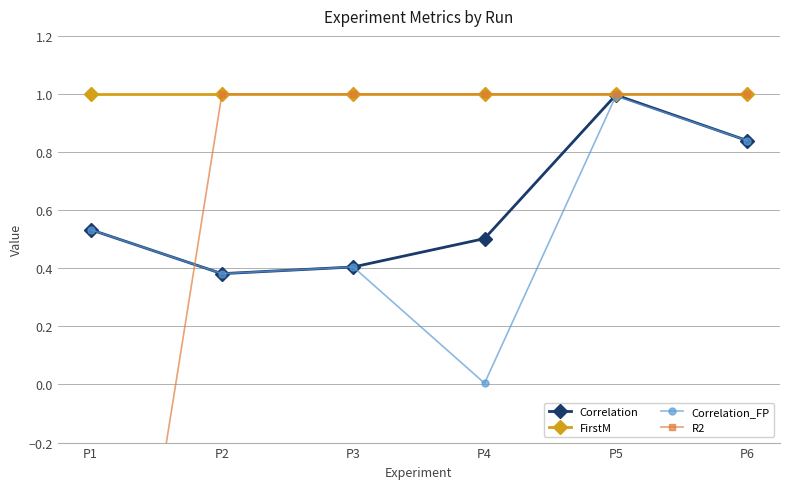

What is the total value across all series at P3?

2.8